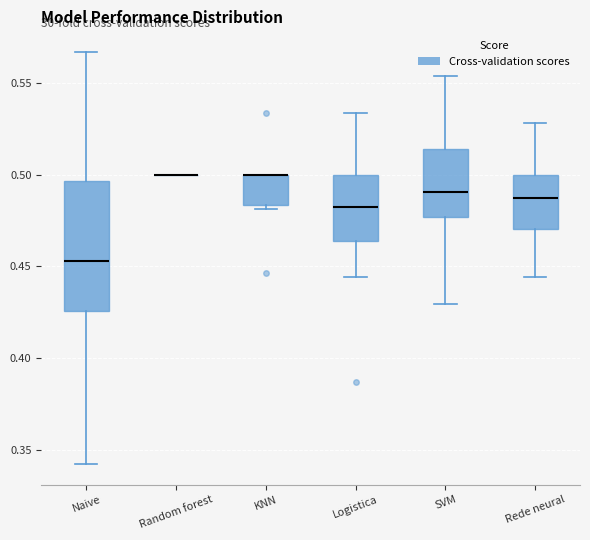

Reading left to right, read every box against the y-axis: the position of its median line, the range the box covers, and the ends of its whiskers. The values are not printed on the chart, so give them approximately, as read against the axis.

Naive: median 0.455, box 0.425 to 0.495, whiskers 0.345 to 0.565
Random forest: box collapsed to a line at 0.500, whiskers 0.500 to 0.500
KNN: median 0.500 (drawn on the box's upper edge), box 0.485 to 0.500, whiskers 0.480 to 0.500
Logistica: median 0.480, box 0.465 to 0.500, whiskers 0.445 to 0.535
SVM: median 0.490, box 0.475 to 0.515, whiskers 0.430 to 0.555
Rede neural: median 0.485, box 0.470 to 0.500, whiskers 0.445 to 0.530